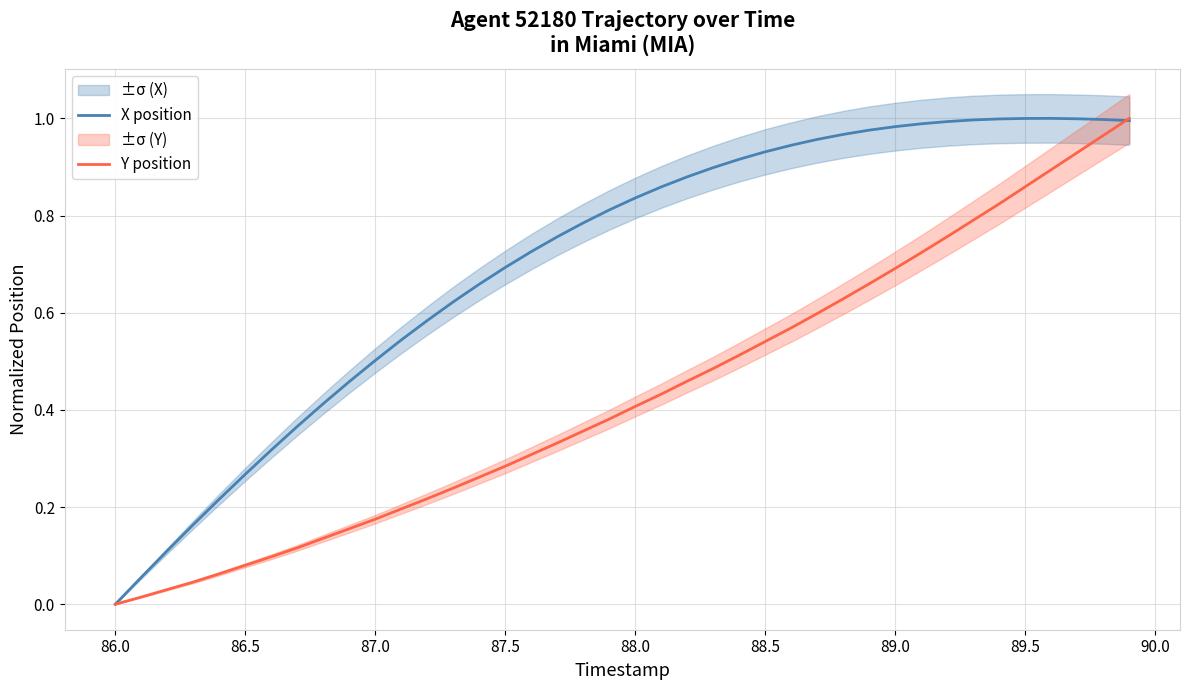

What is the value of the X position point at the 36th from the left?

1.0